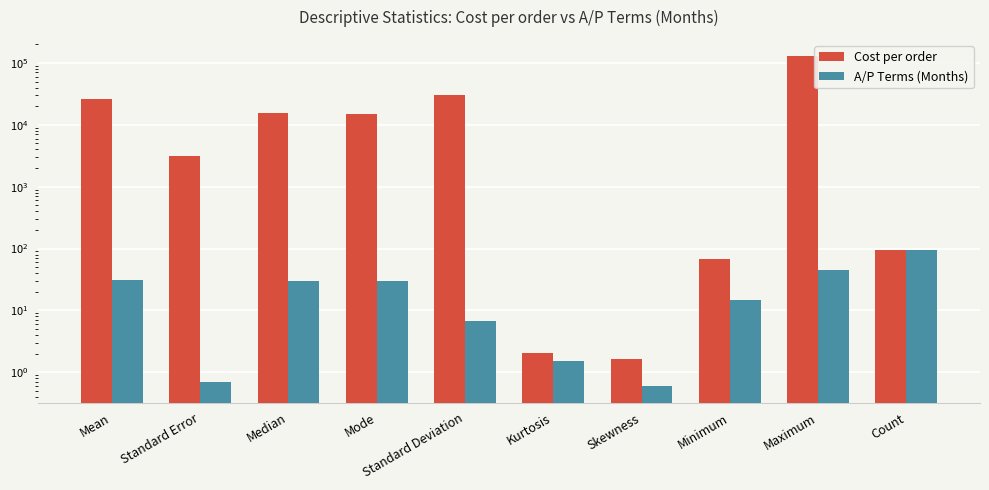

How many bars are there in each group?

2